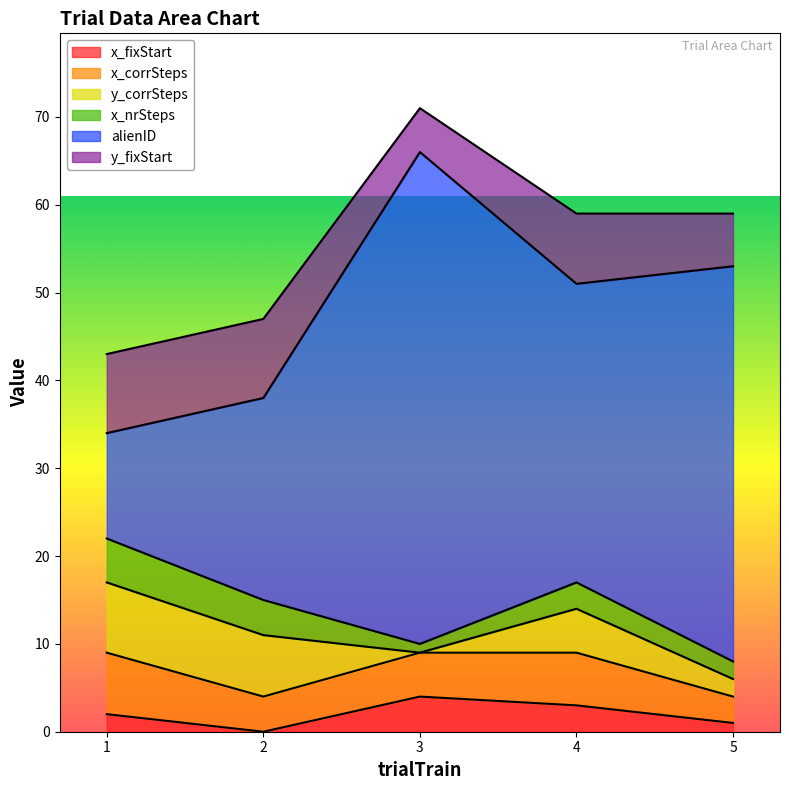

Which series has the largest total across all categories?

alienID